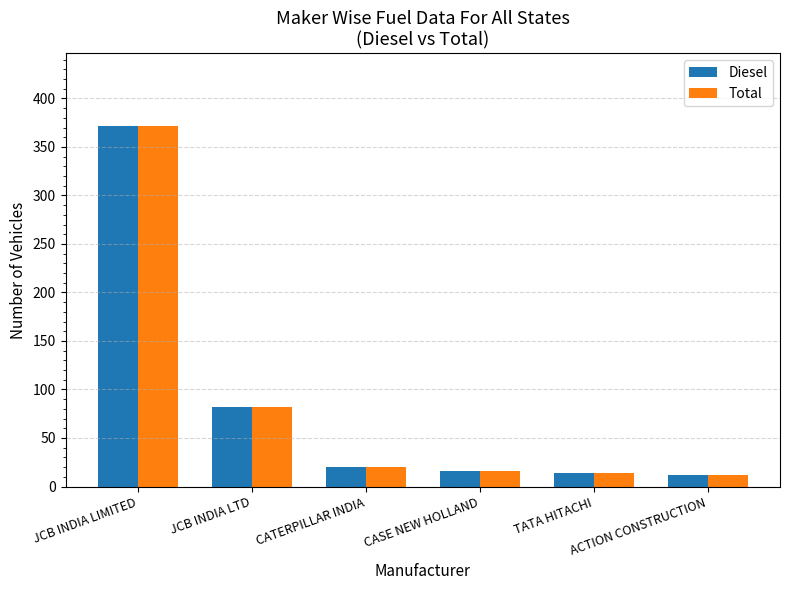

What is the smallest value displayed?

12